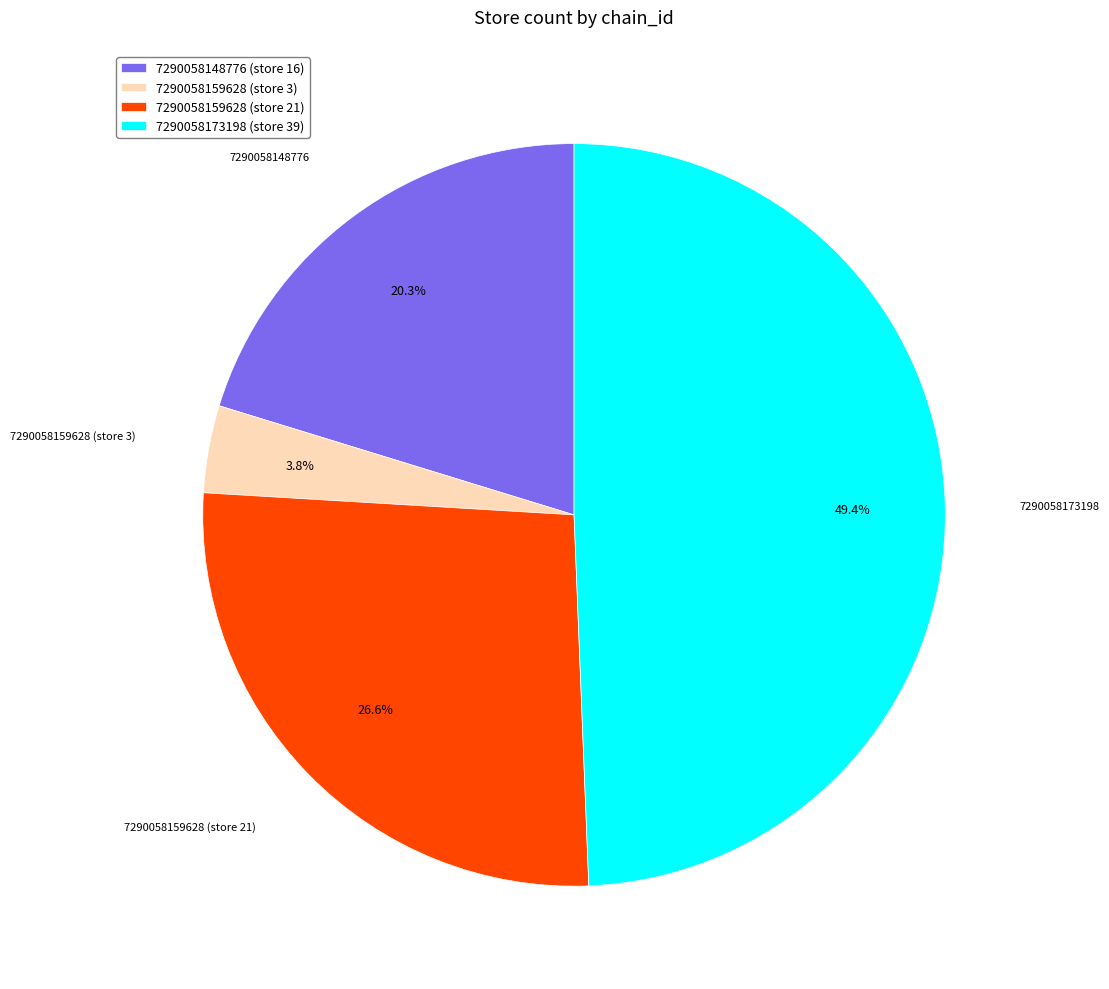

Does 7290058159628 (store 3) account for over 50% of the chart?

No